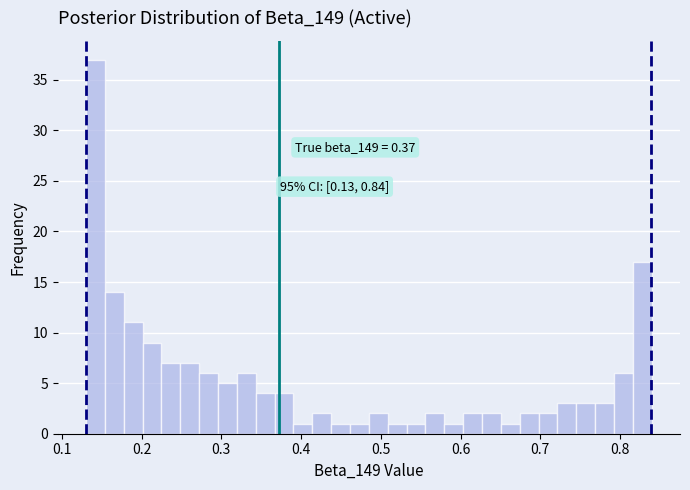

Around what value on the x-axis is the tallest bar? Give the approximate position of its centre, as read against the axis.

0.14